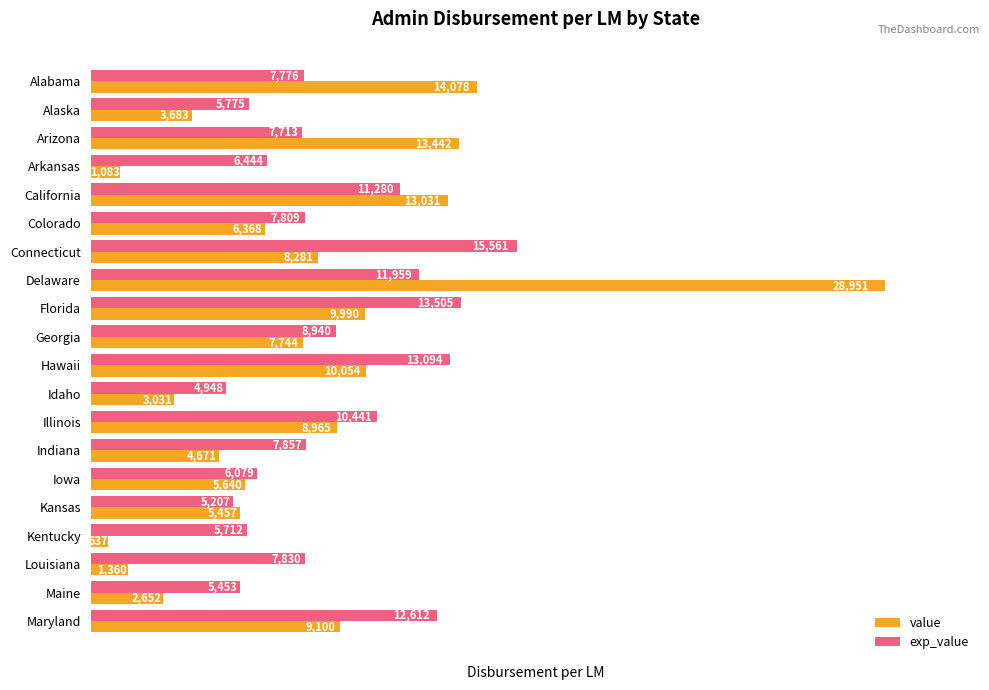

Rank the categories by exp_value value from lowest to highest.

Idaho, Kansas, Maine, Kentucky, Alaska, Iowa, Arkansas, Arizona, Alabama, Colorado, Louisiana, Indiana, Georgia, Illinois, California, Delaware, Maryland, Hawaii, Florida, Connecticut